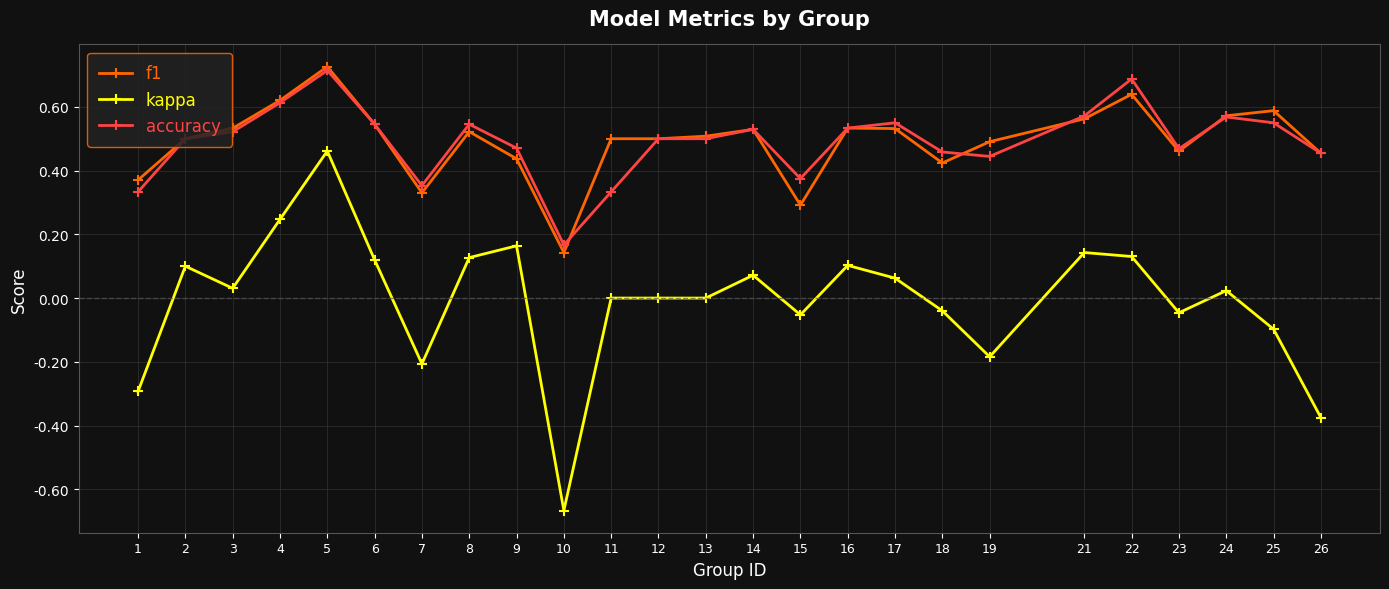

What is the total value across all series at 16?

1.2